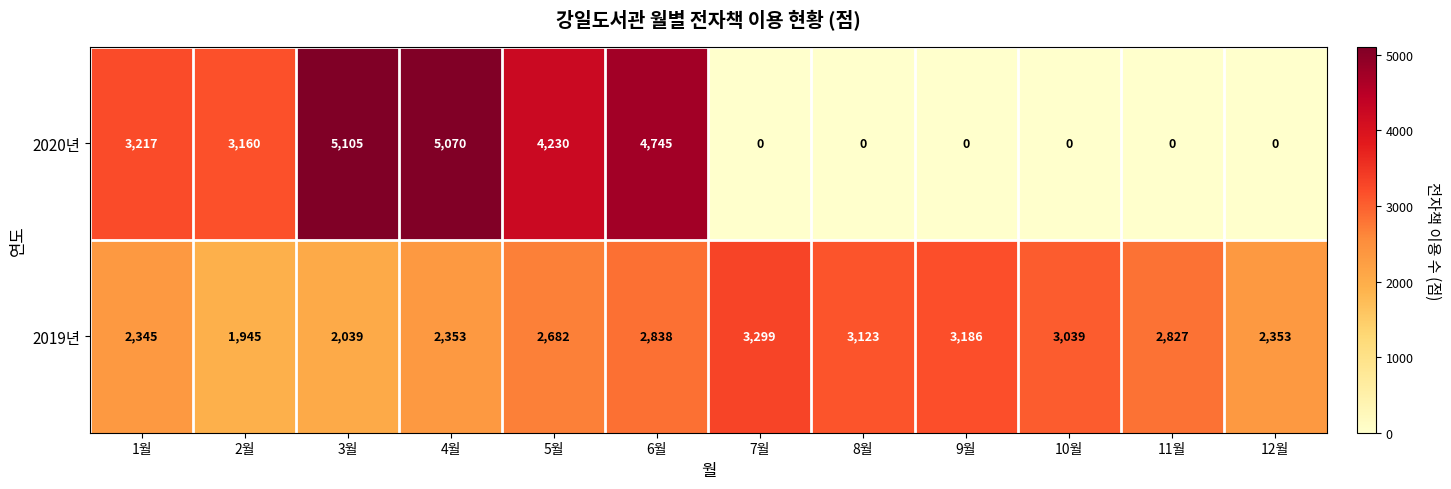

The value of 2020년 at 12월 is 0. True or false?

True